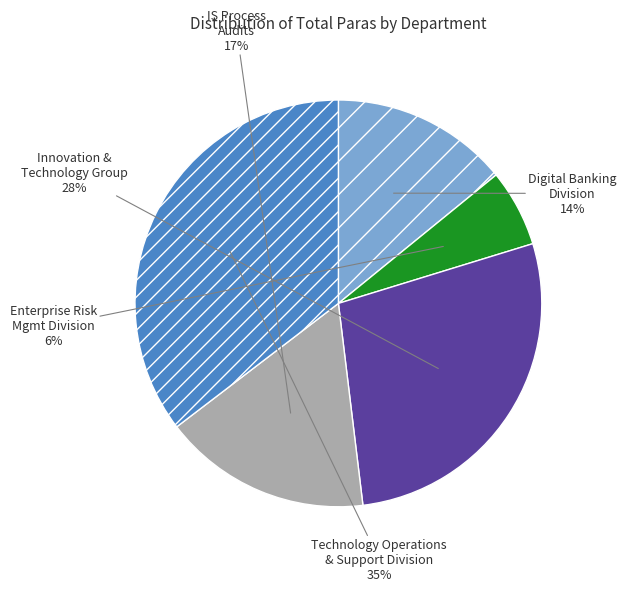

Which slice is the largest?

Technology Operations & Support Division